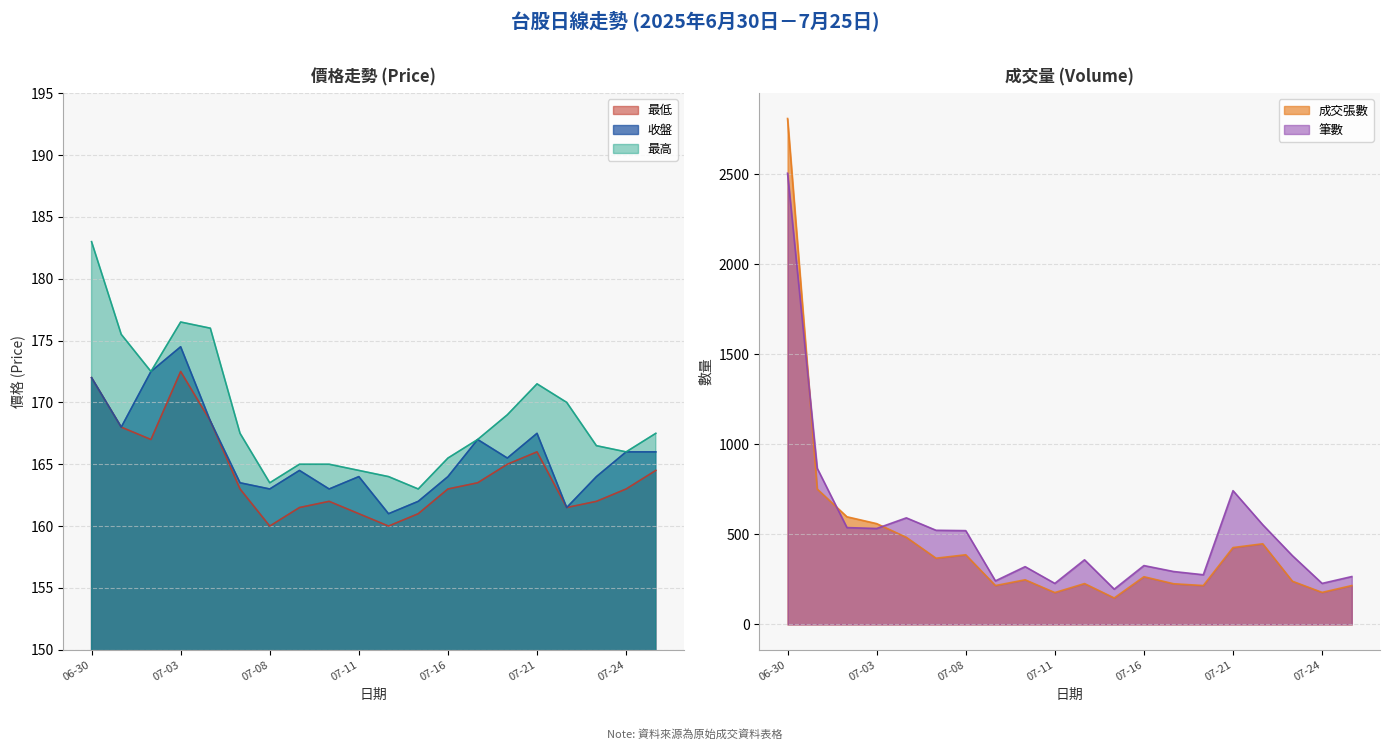

How many values in the 收盤 series exceed 165?

10